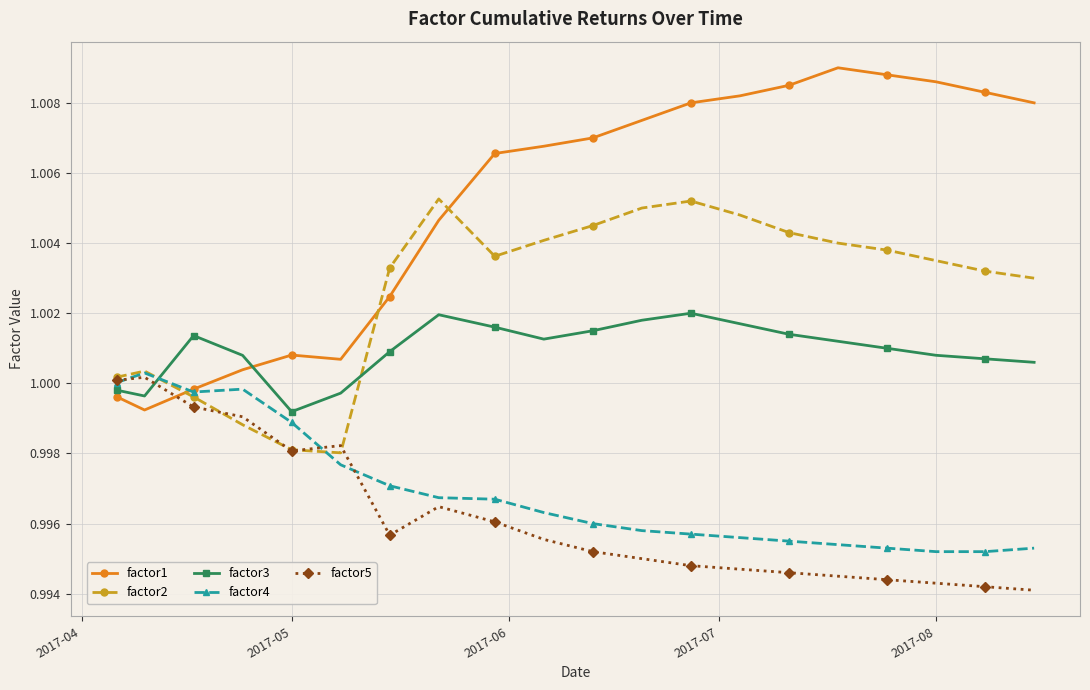

Which series has the largest total across all categories?

factor1